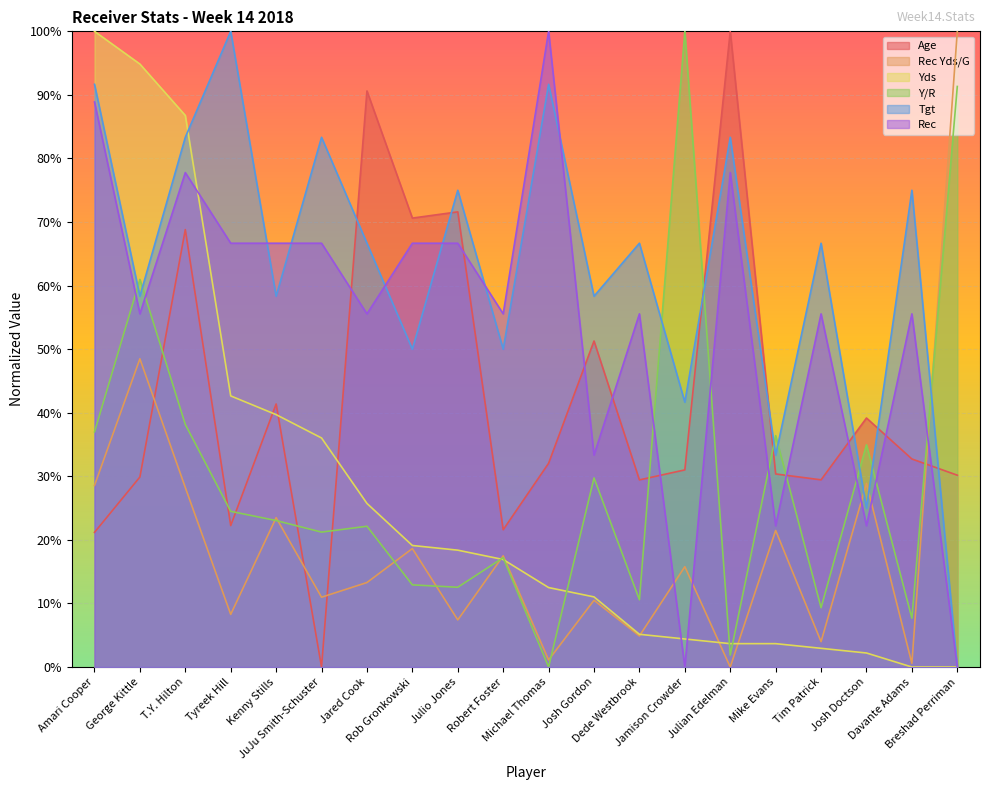

What is the total value across all series at JuJu Smith-Schuster?

218.2